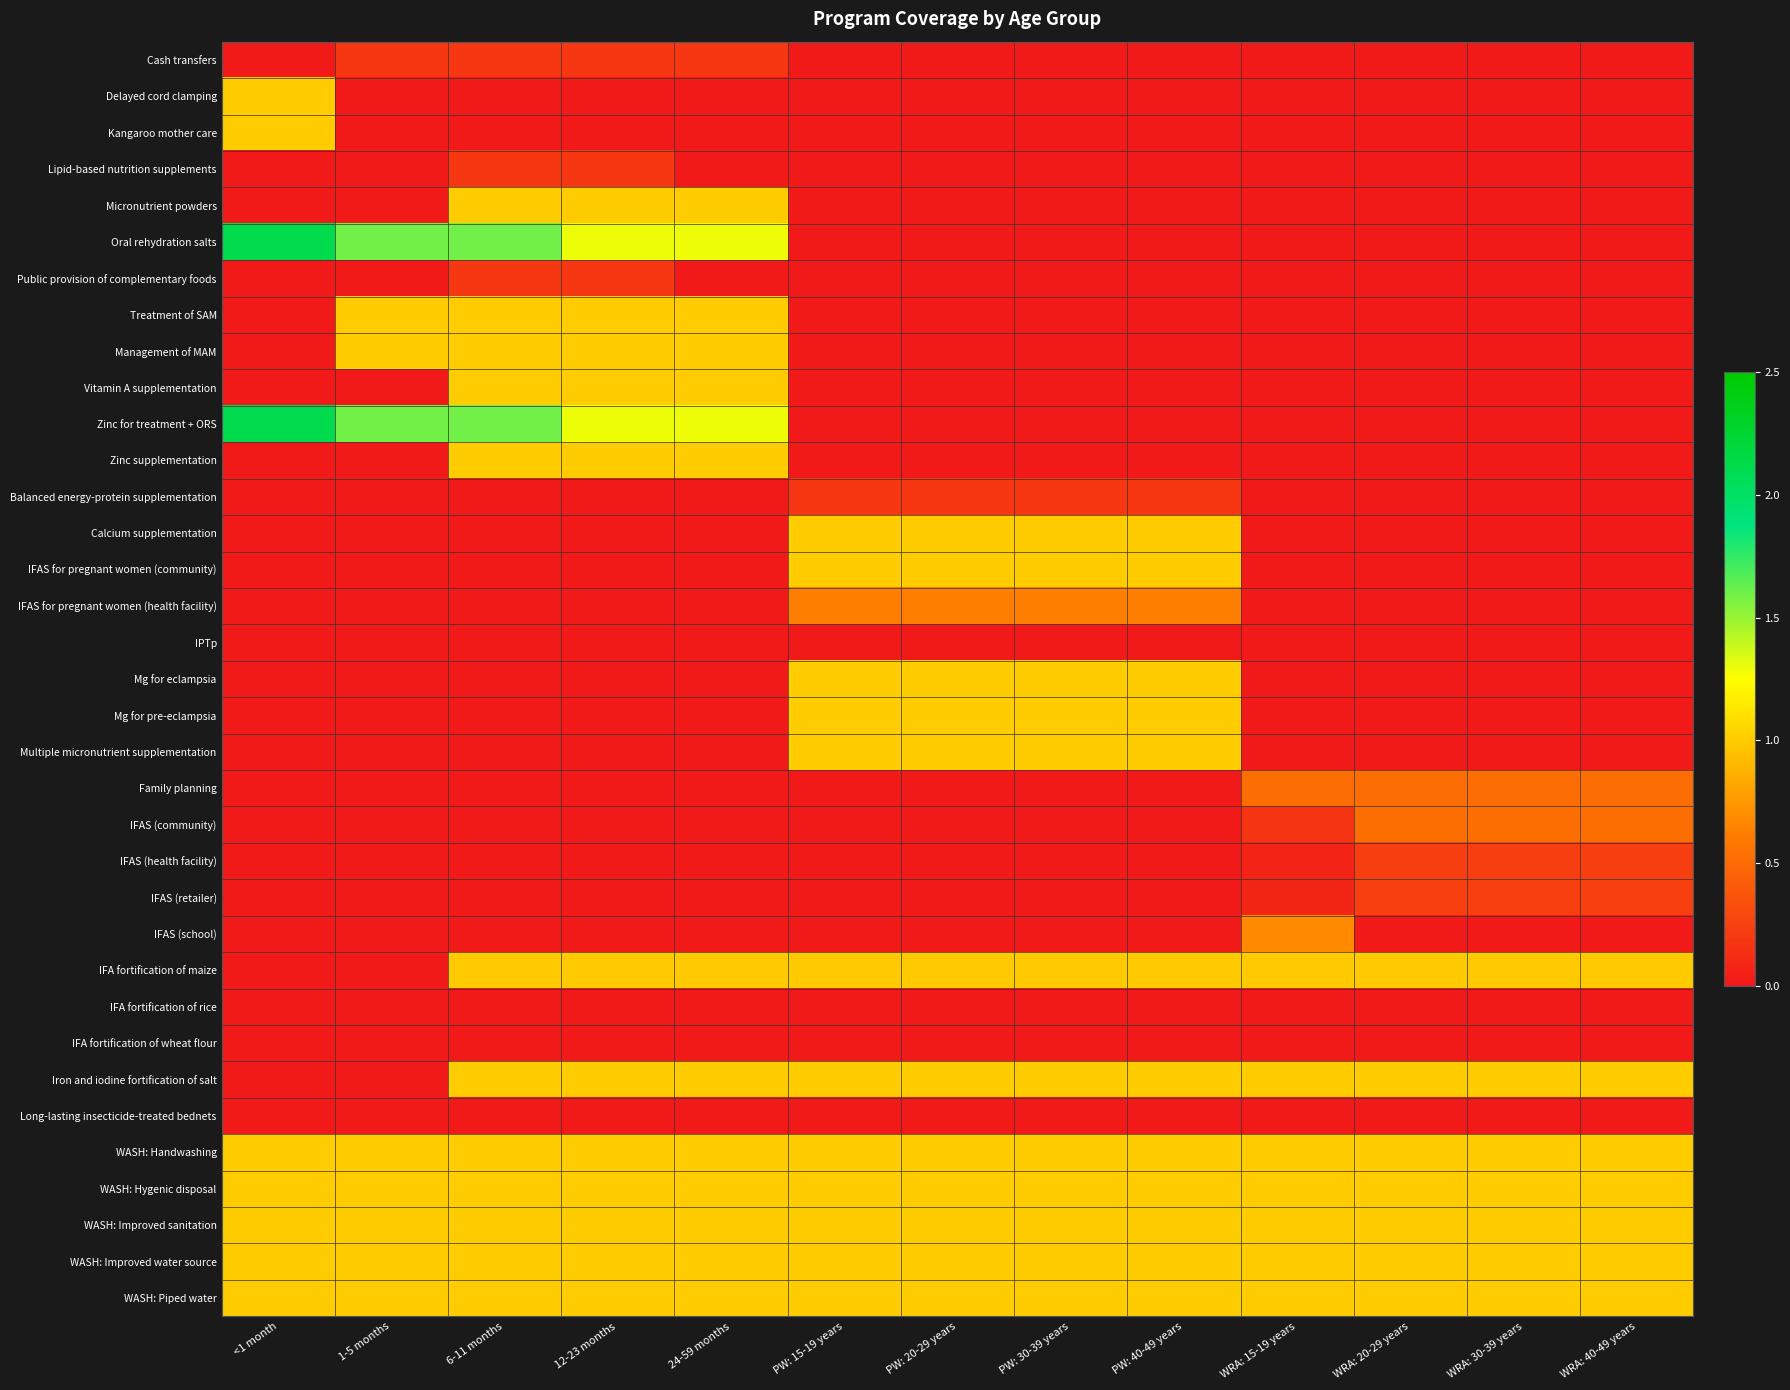

Which series has the widest spread of values?

Oral rehydration salts